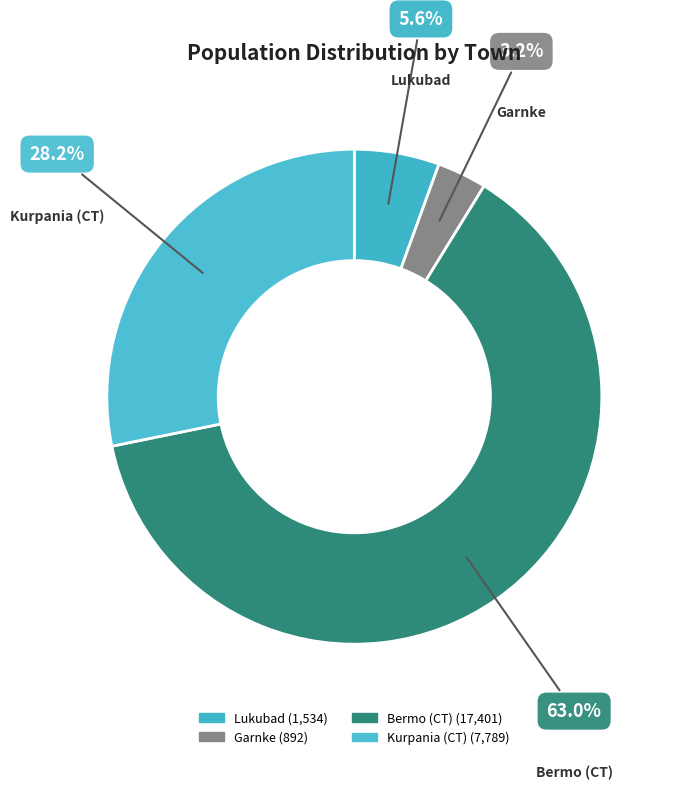

What percentage is the Kurpania (CT) slice, to the nearest percent?

28%